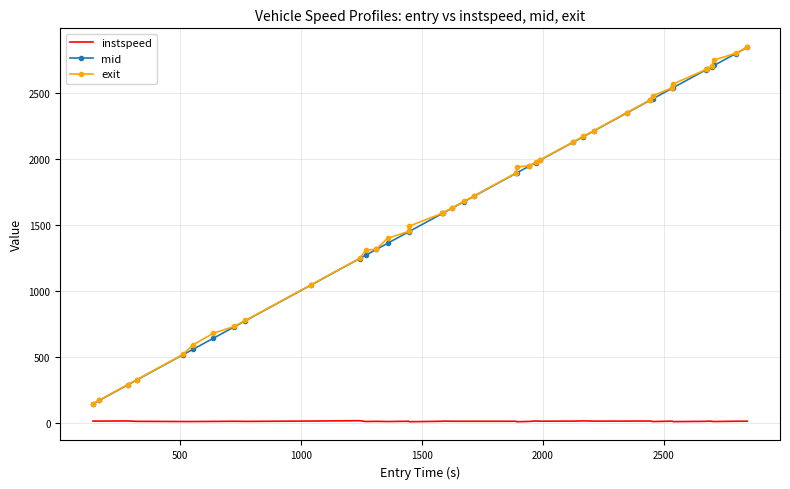

What are all the series names shown in the legend?

instspeed, mid, exit